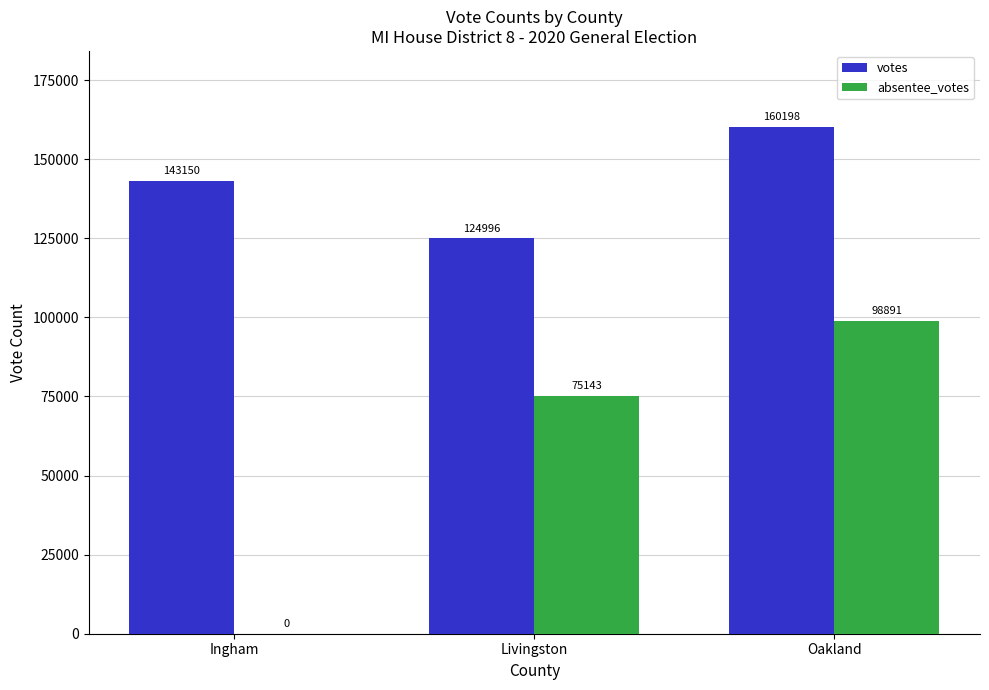

What is the sum of the absentee_votes values at Ingham and Oakland?

98891